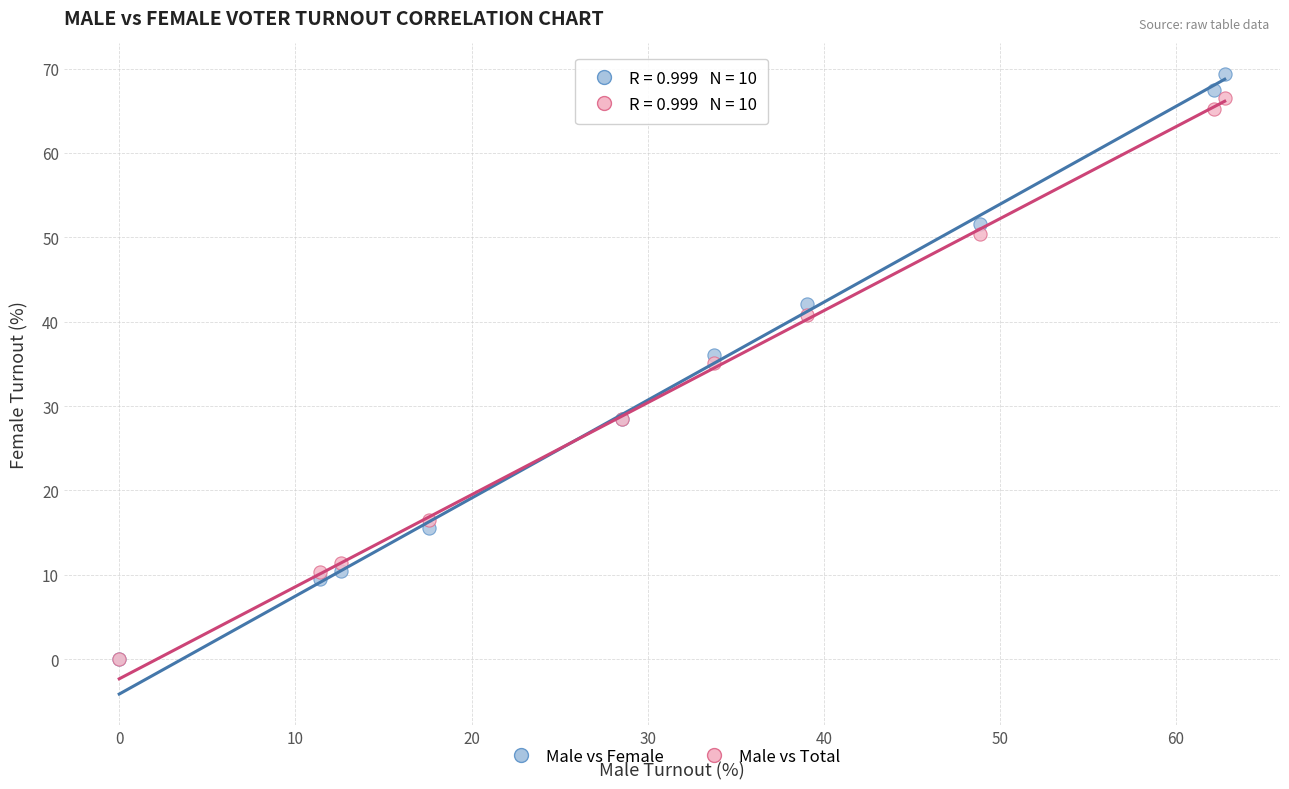

In the Male vs Female series, what Y value is closest to 34?

36.1